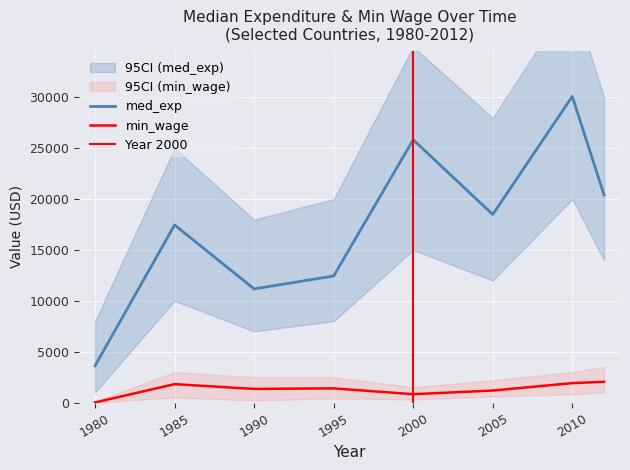

What is the average value of the min_wage series?

1311.4